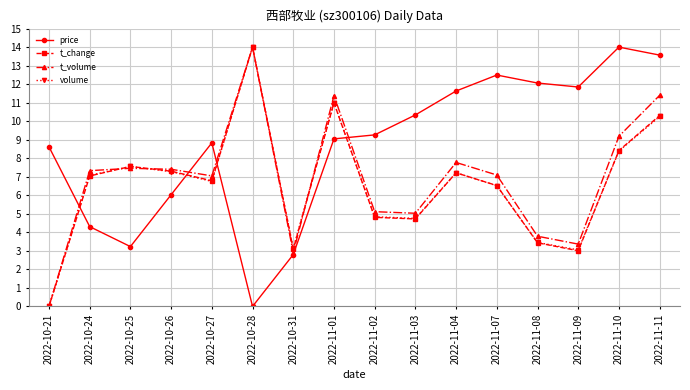

Between 2022-11-01 and 2022-11-08, which series saw the biggest shift?

t_volume